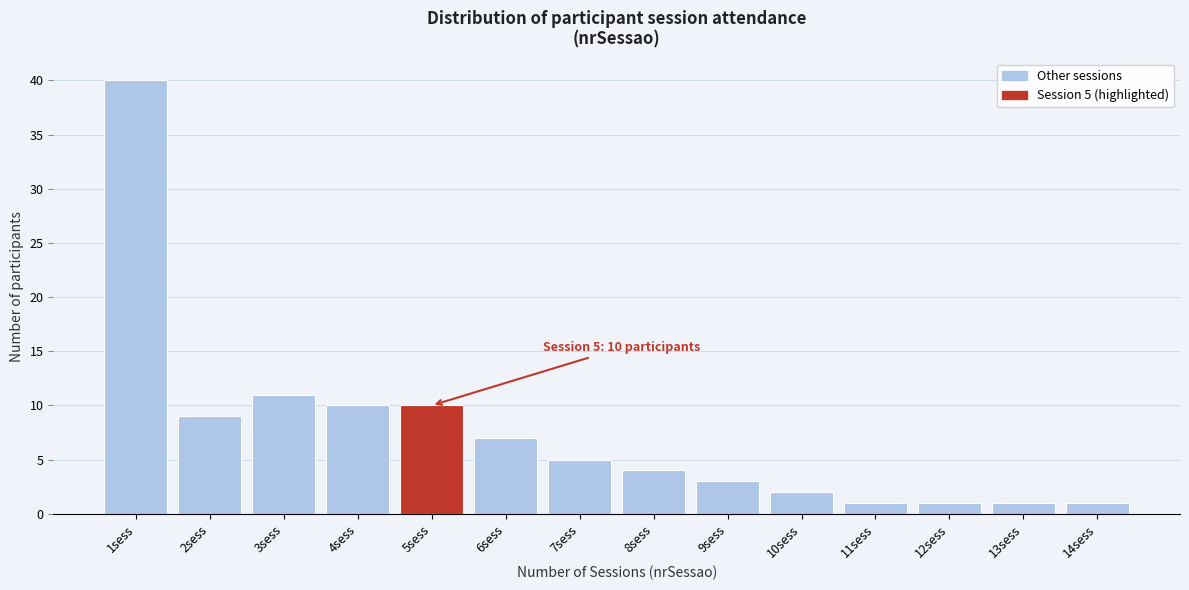

Reading left to right, transcribe all the data shown in this chart.

1sess=40	2sess=9	3sess=11	4sess=10	5sess=10	6sess=7	7sess=5	8sess=4	9sess=3	10sess=2	11sess=1	12sess=1	13sess=1	14sess=1